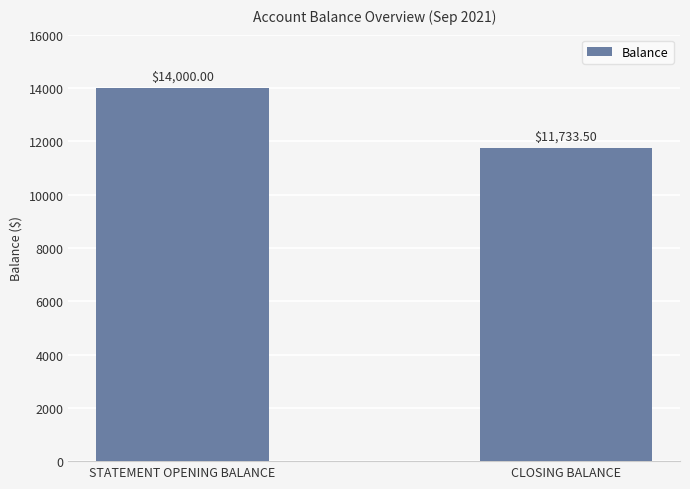

What is the difference between the maximum and minimum values?

2266.5